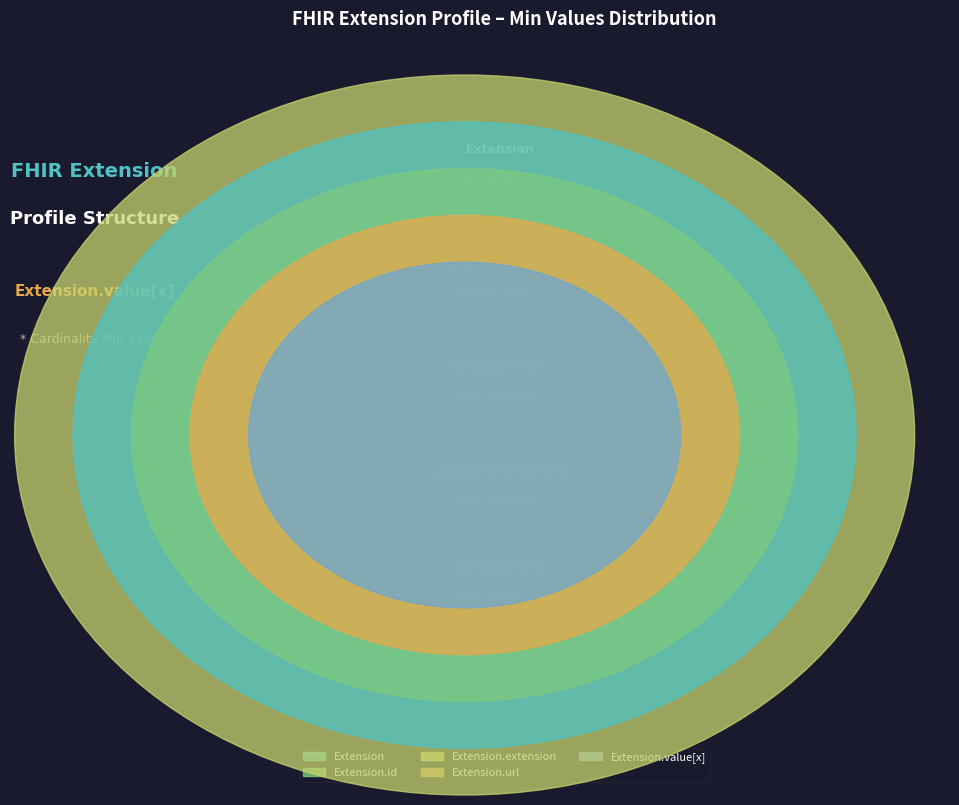

True or false: Extension.url accounts for 90% of the total.

False